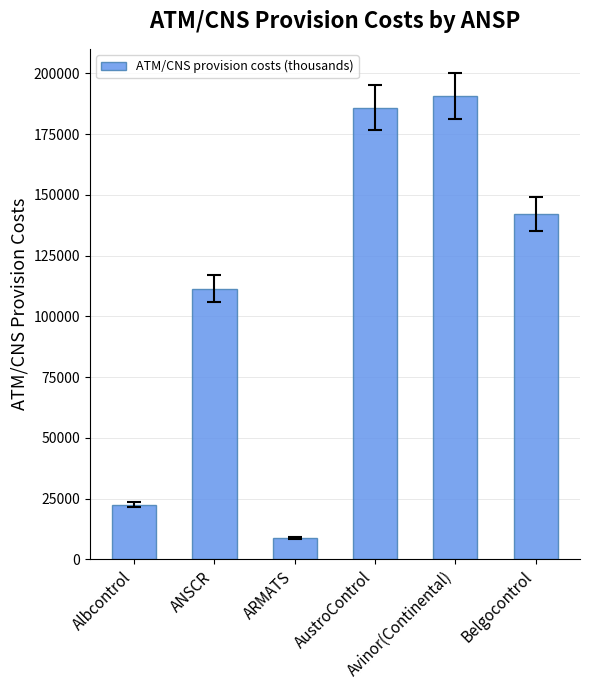

Reading left to right, transcribe all the data shown in this chart.

Albcontrol=22488	ANSCR=111291	ARMATS=8873	AustroControl=185762	Avinor(Continental)=190529	Belgocontrol=142114